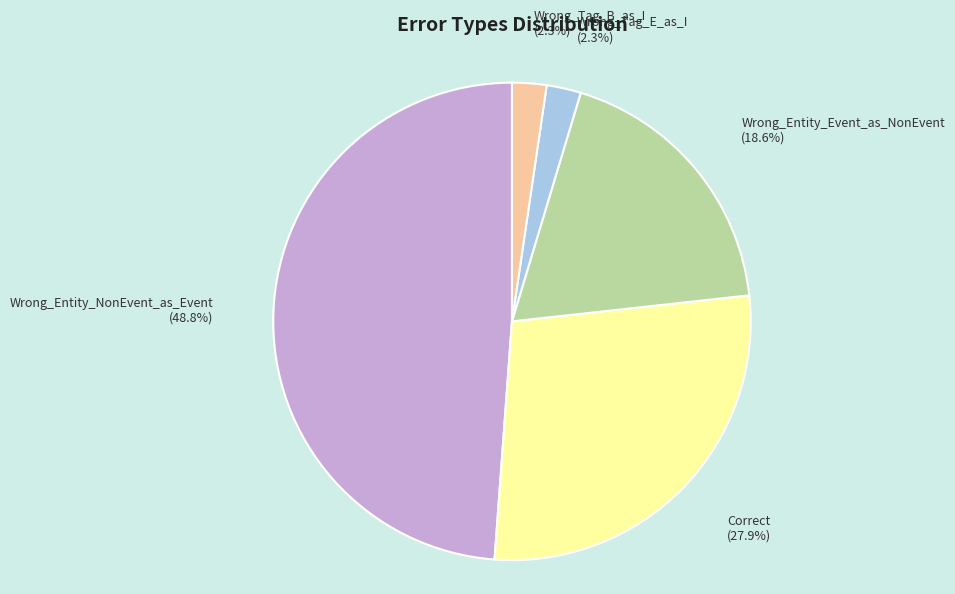

How many segments does this pie chart have?

5